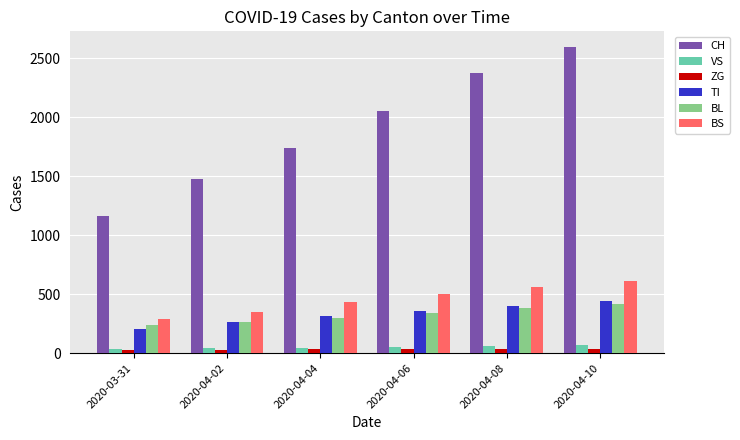

At how many categories does at least one series exceed 1729?

4